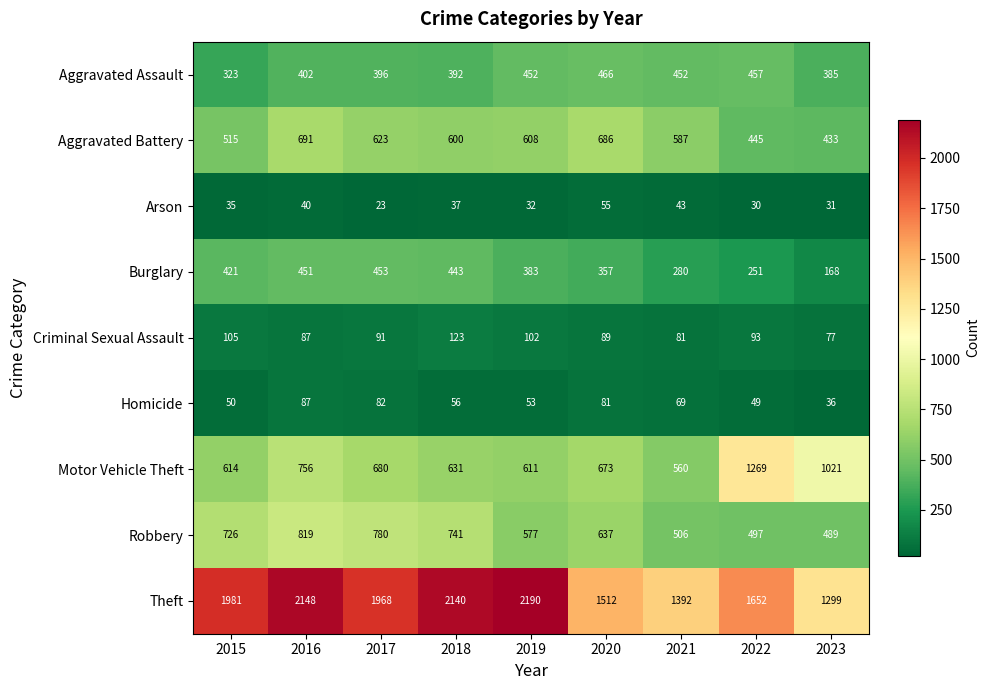

Which series has the largest total across all categories?

Theft